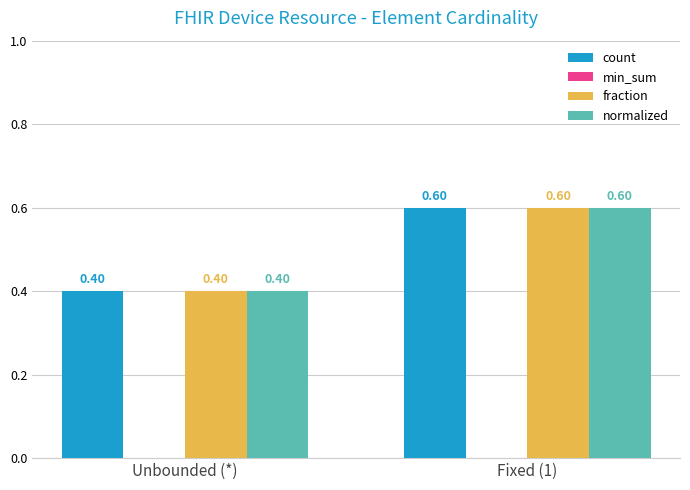

True or false: normalized has a value of 0.6 at Fixed (1).

True